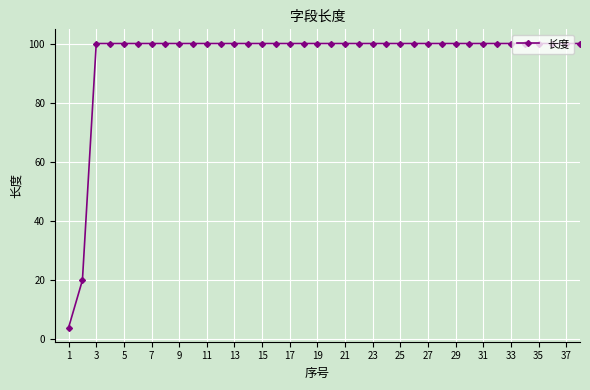

What is the smallest value displayed?

4